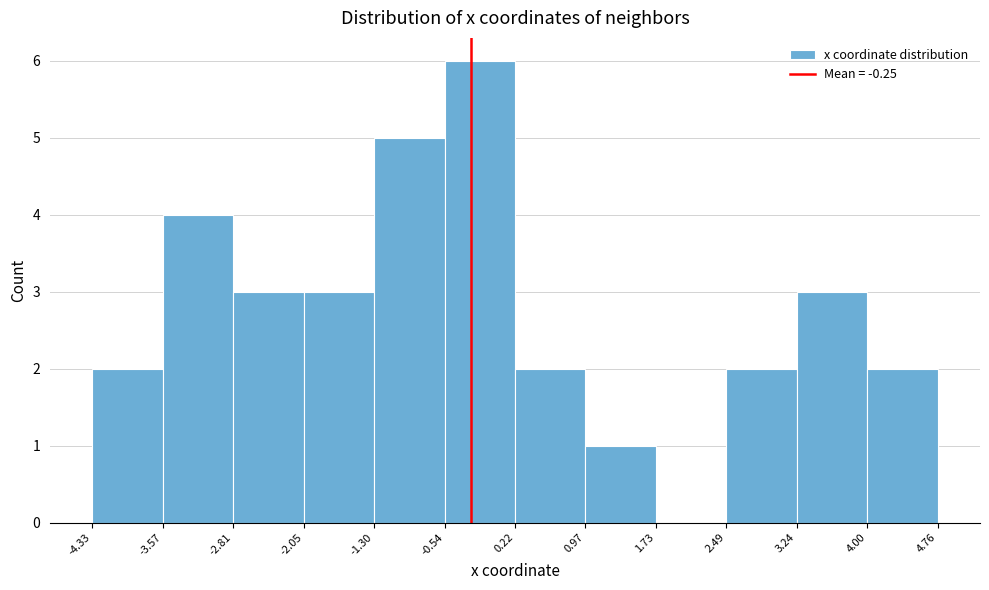

Which range on the x-axis has the tallest bar?

-0.54 to 0.22